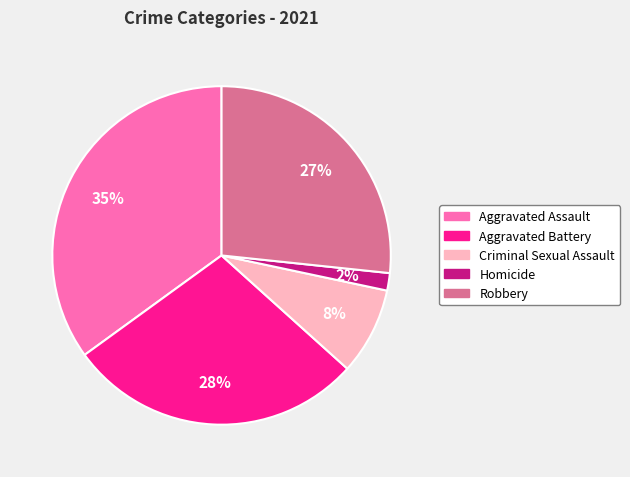

True or false: Aggravated Battery accounts for 22% of the total.

False